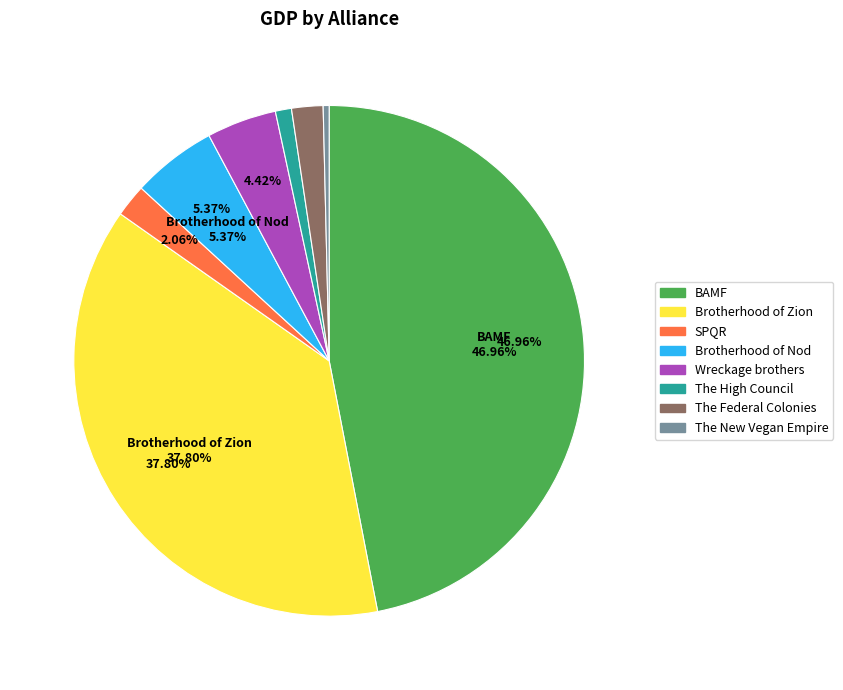

What is the smallest slice in the pie chart?

The New Vegan Empire